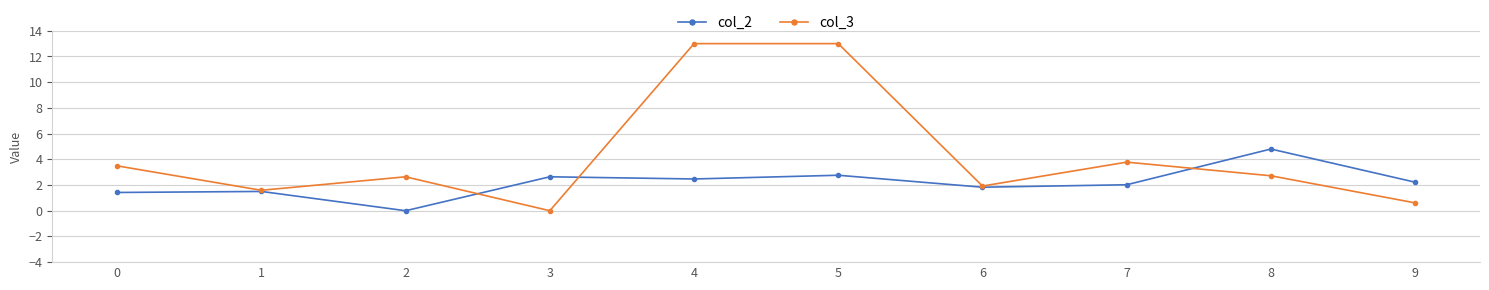

What is the value of the col_3 point at the 5th from the left?

13.0